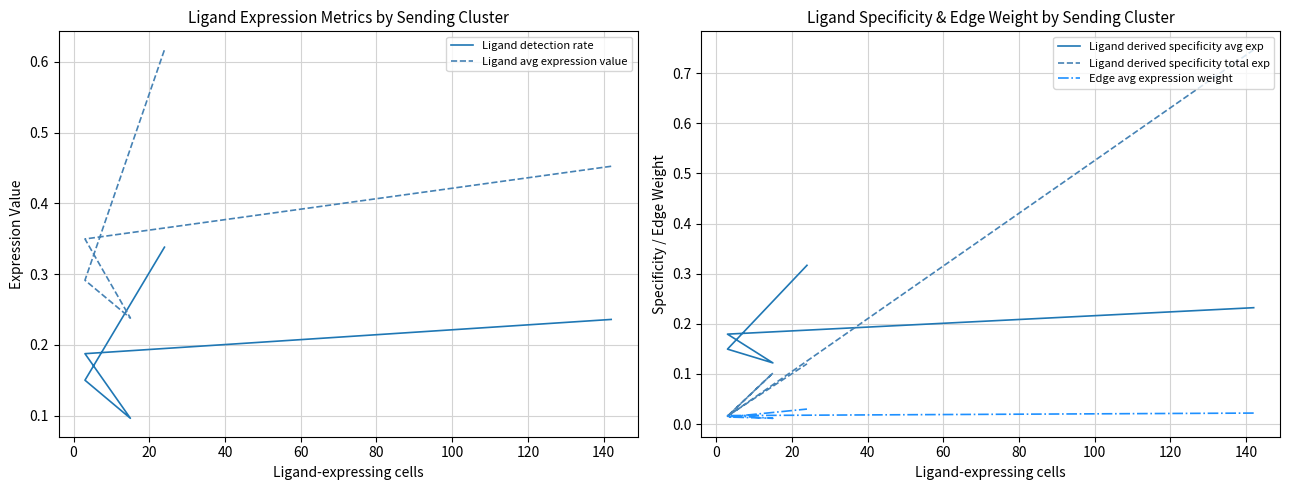

True or false: Ligand detection rate and Ligand avg expression value intersect in this chart.

False